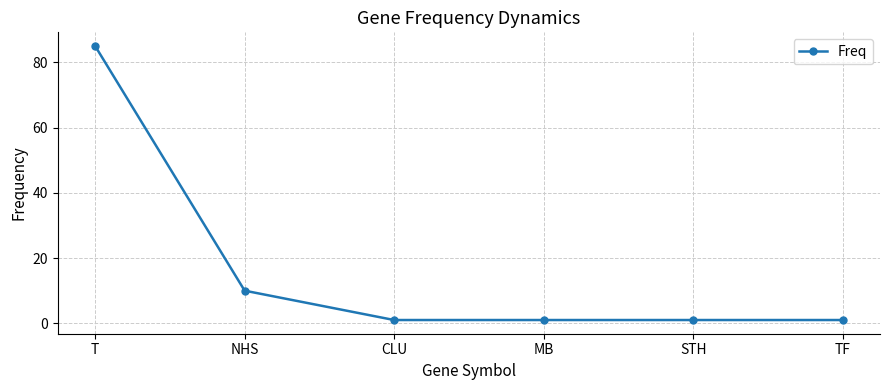

What is the minimum value shown in the chart?

1